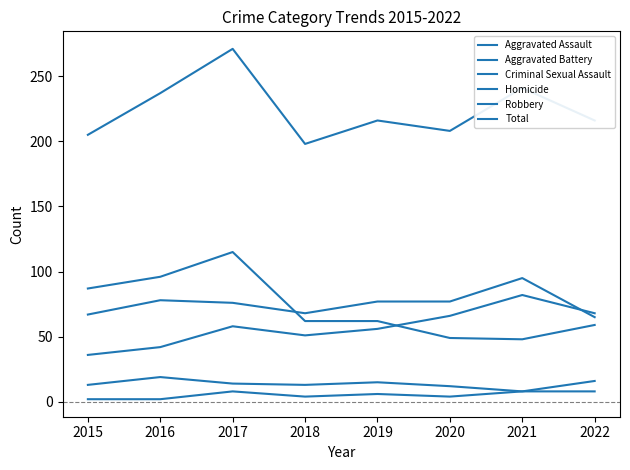

How many lines are shown in the chart?

6